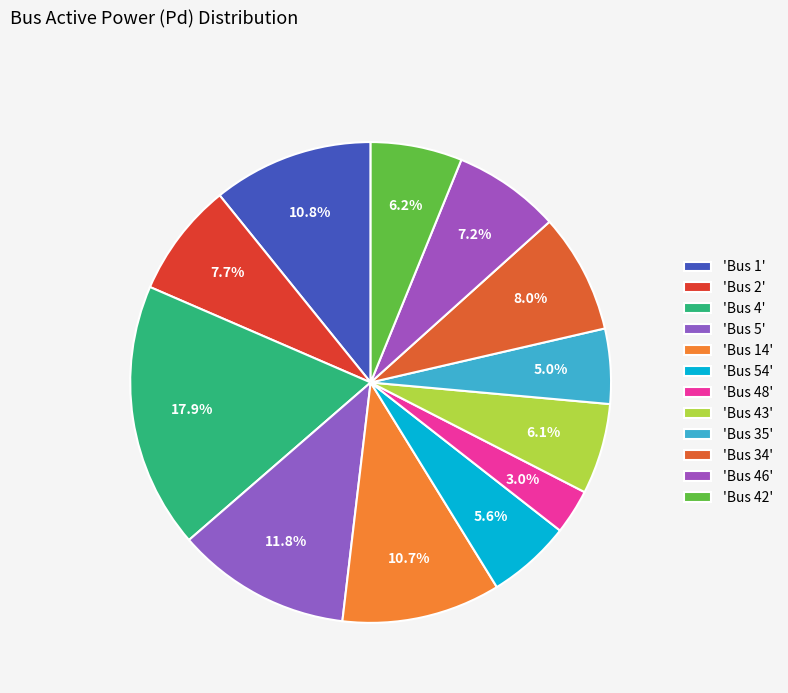

Is there a majority slice in this chart?

No